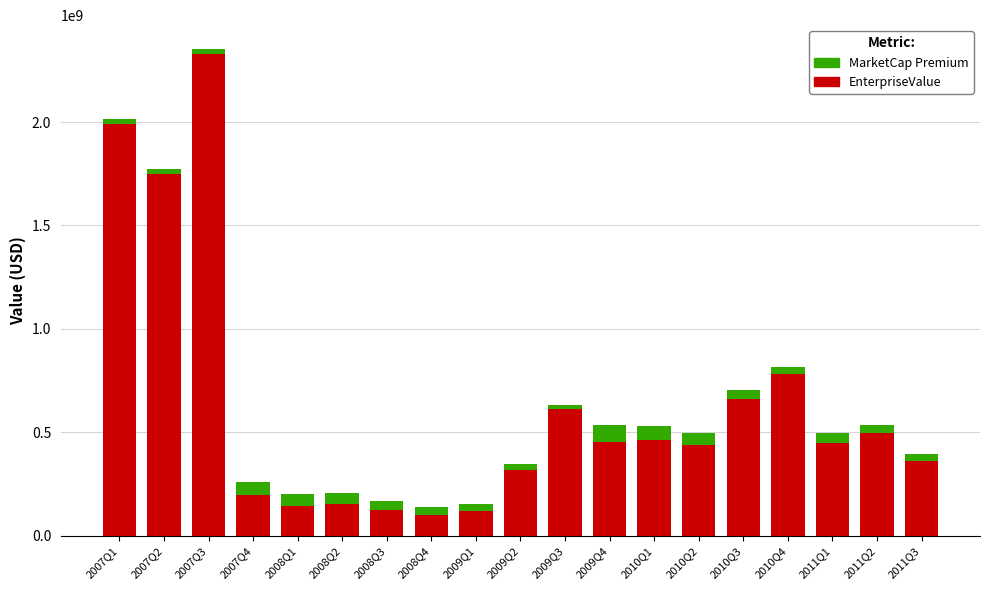

How many distinct data groups are displayed?

2